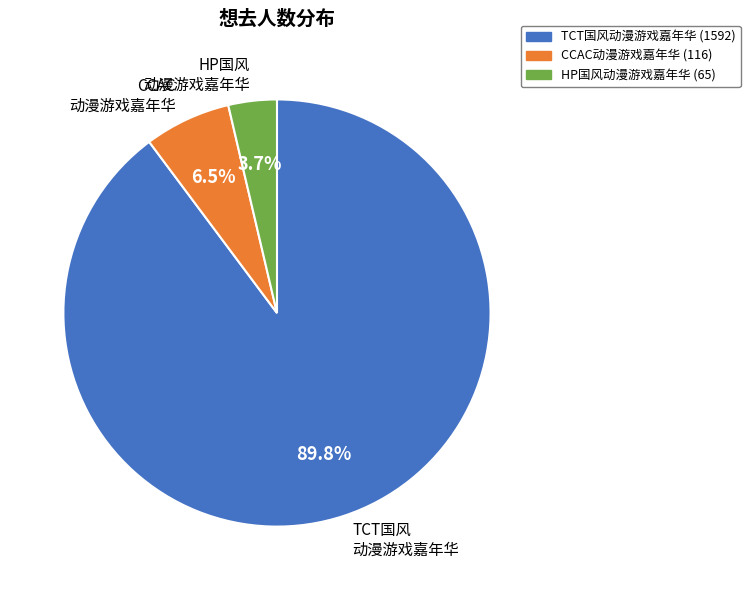

How many slices are in this pie chart?

3